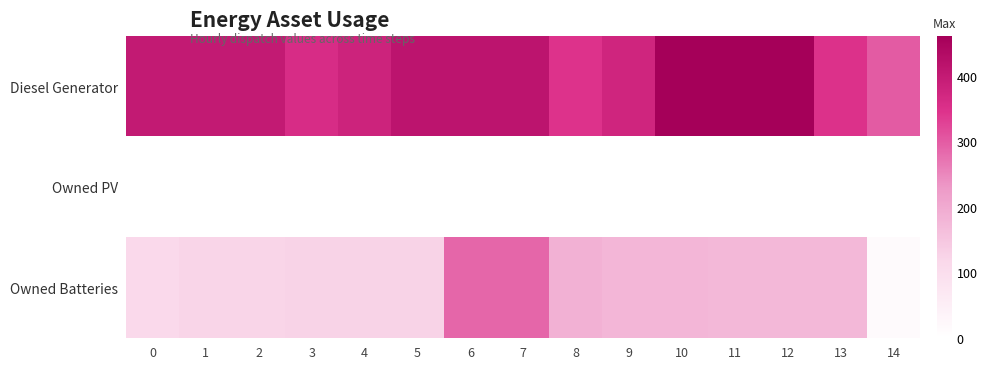

At which category does the chart reach its peak across all series?

10